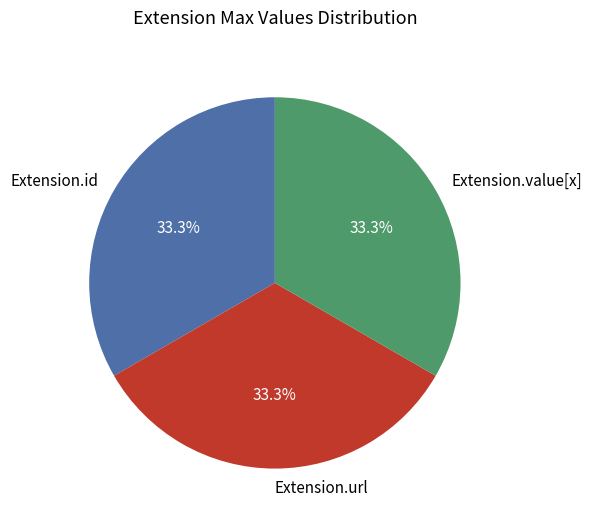

What percentage is NOT represented by Extension.value[x]?

66.7%